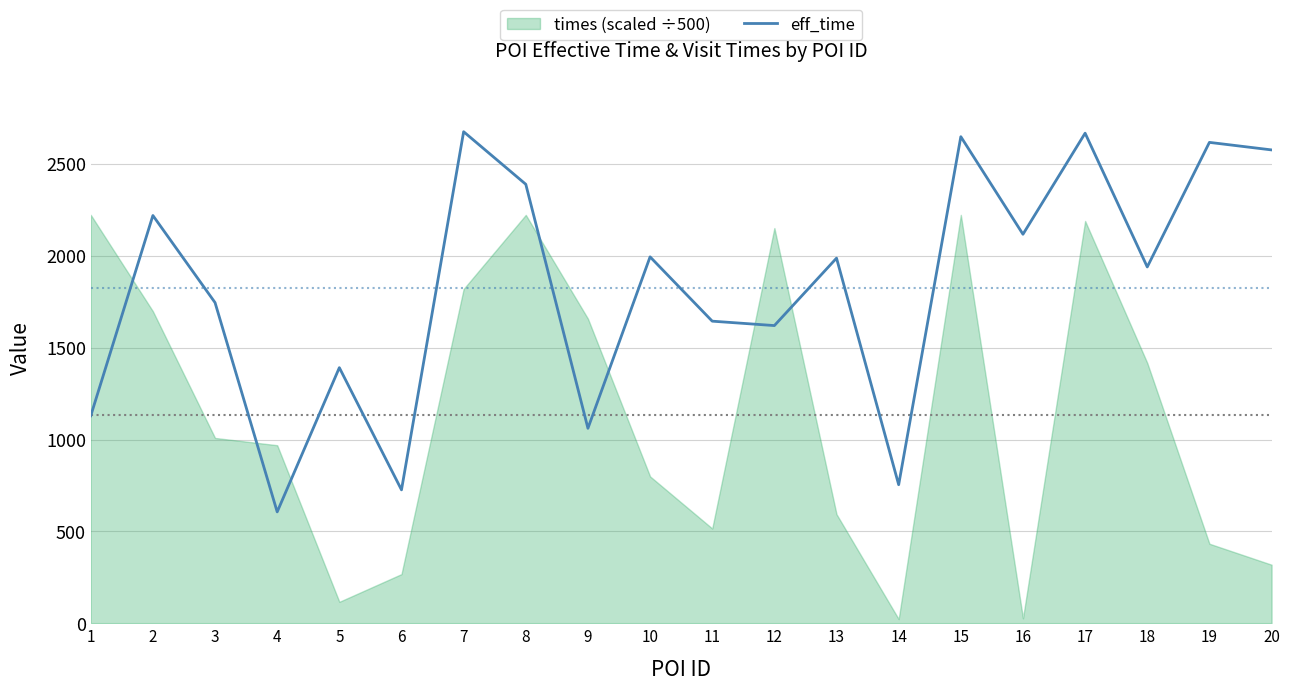

Reading left to right, what are all the values shown in this chart?

1=1129	2=2219	3=1745	4=606	5=1391	6=726	7=2675	8=2389	9=1061	10=1994	11=1644	12=1620	13=1987	14=754	15=2648	16=2117	17=2667	18=1939	19=2617	20=2576